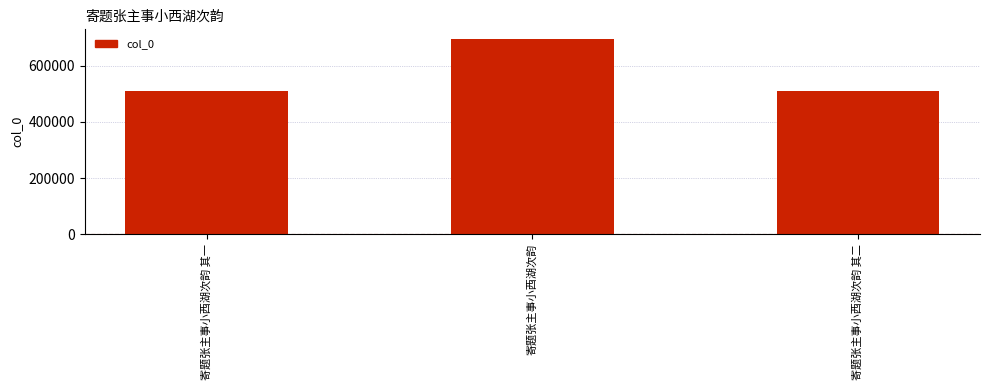

The value at 寄题张主事小西湖次韵 其一 is 510489. True or false?

True